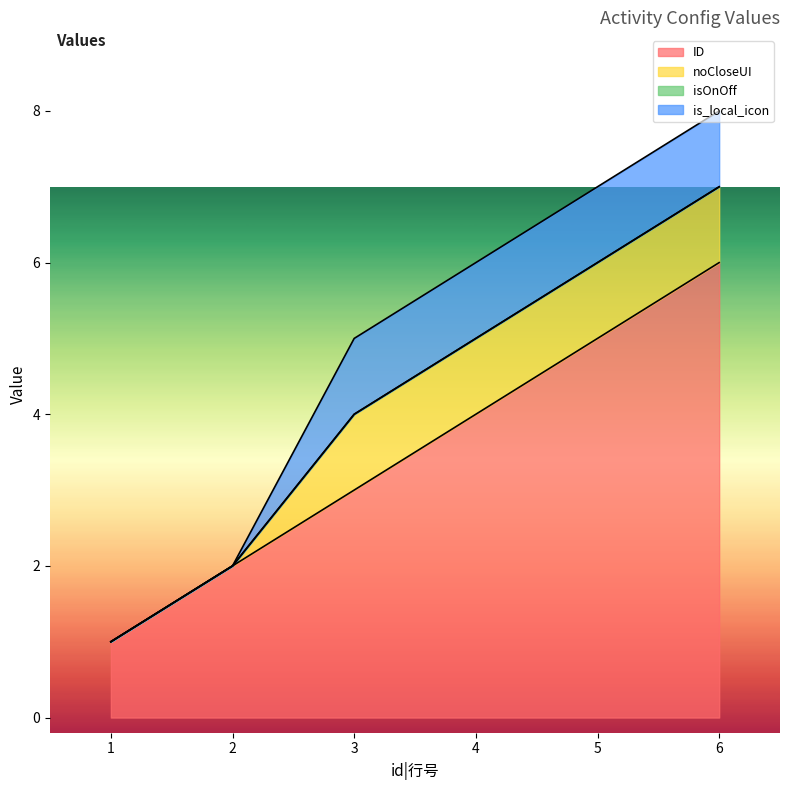

Read the ID value at 3.

3